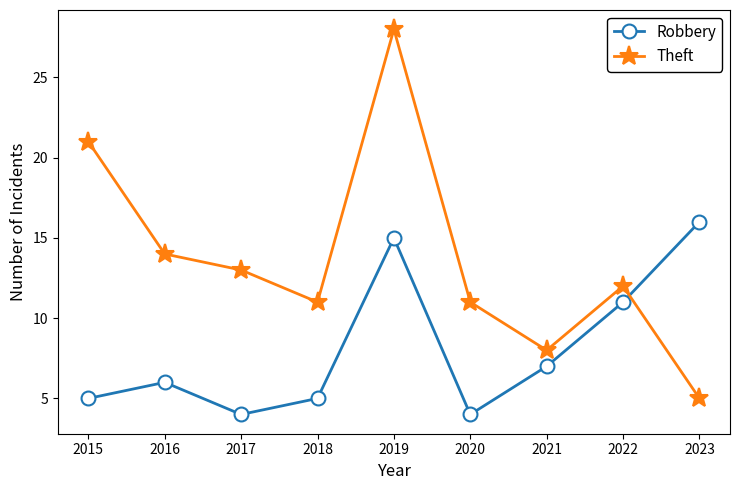

Which series has the widest spread of values?

Theft